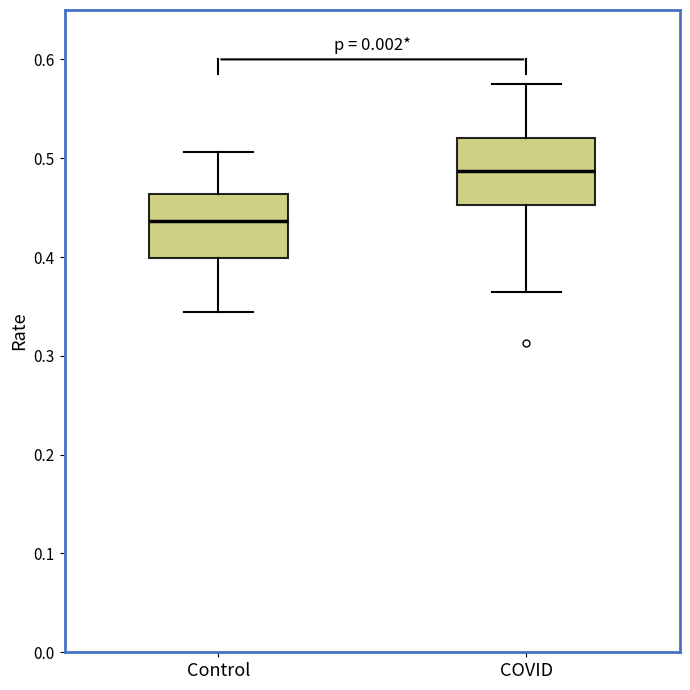

Which box has the lowest median line?

Control